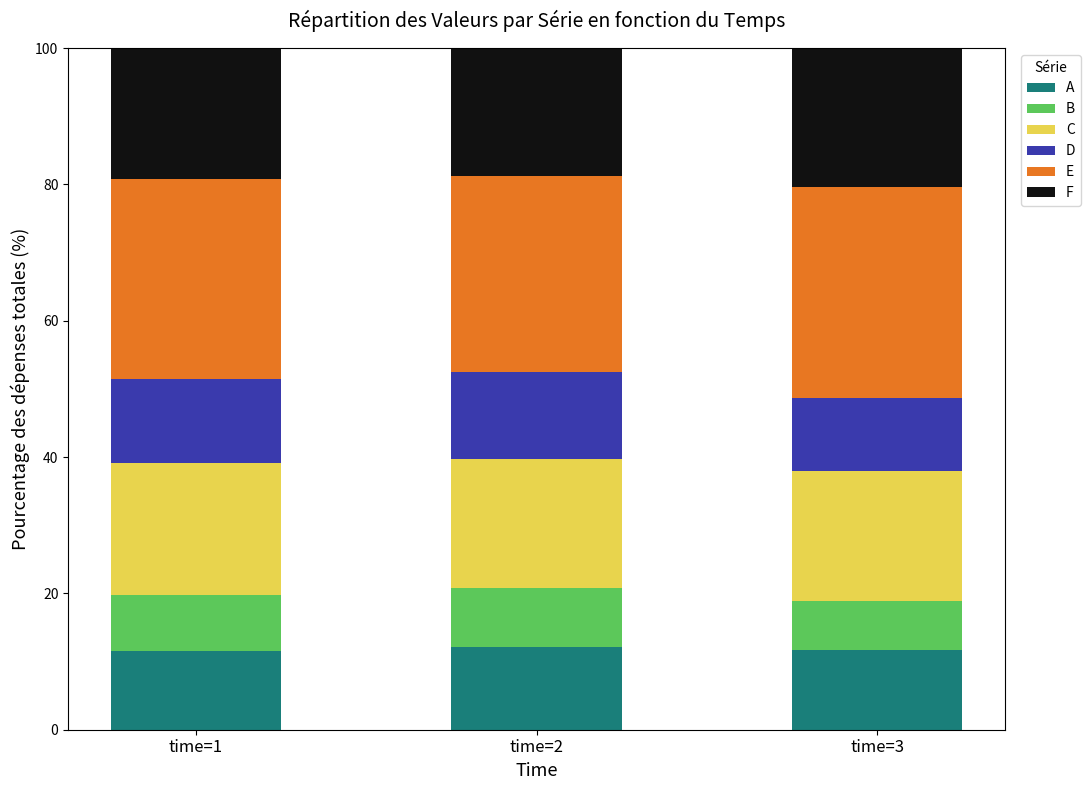

How many series are shown in this chart?

6